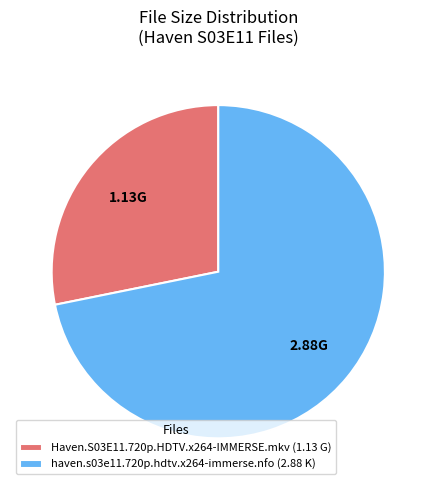

Approximately how many times larger is the value at Haven.S03E11.720p.HDTV.x264-IMMERSE.mkv (1.13 G) compared to haven.s03e11.720p.hdtv.x264-immerse.nfo (2.88 K)?

0.4